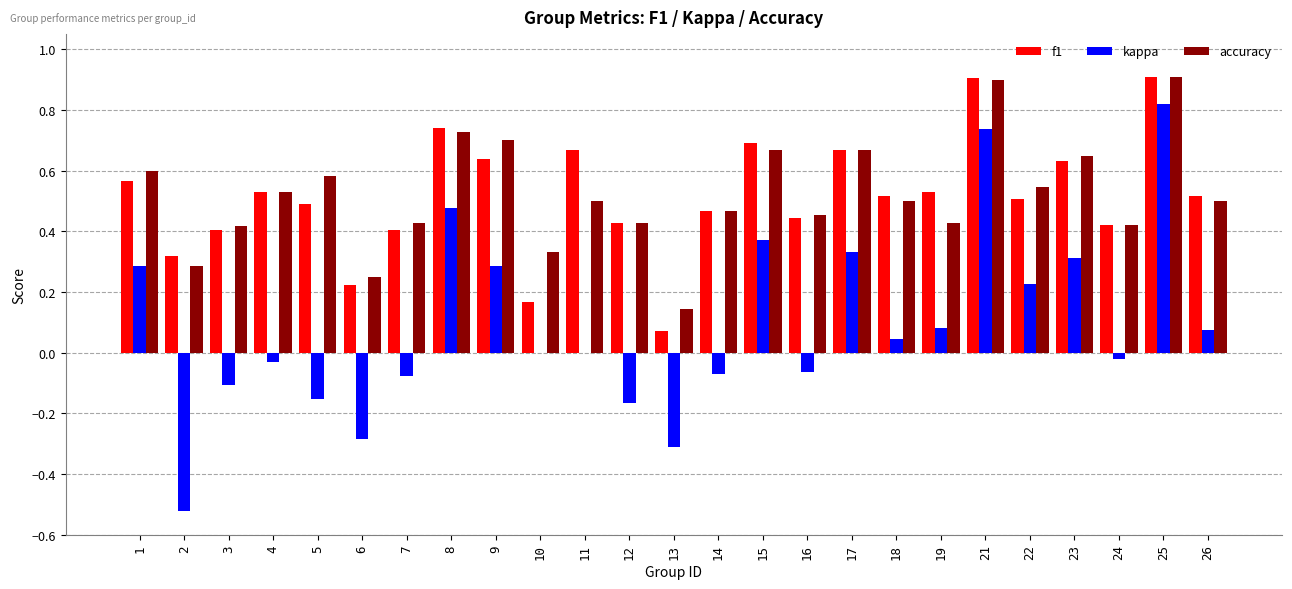

What is the maximum value shown in the chart?

0.9